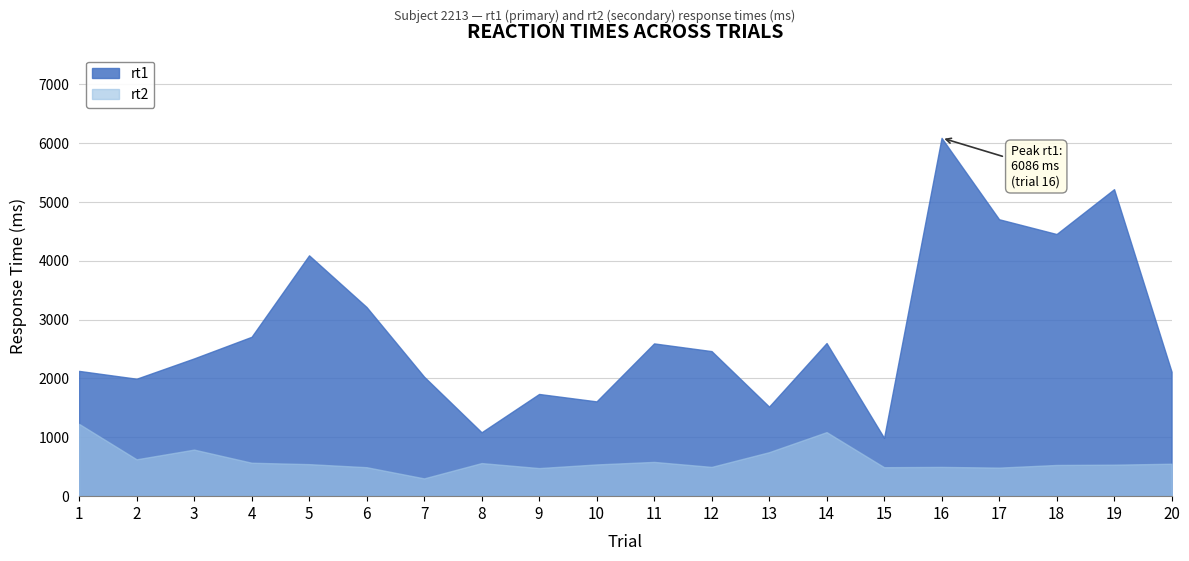

True or false: rt2 has more than 0 points higher than both neighbors.

True